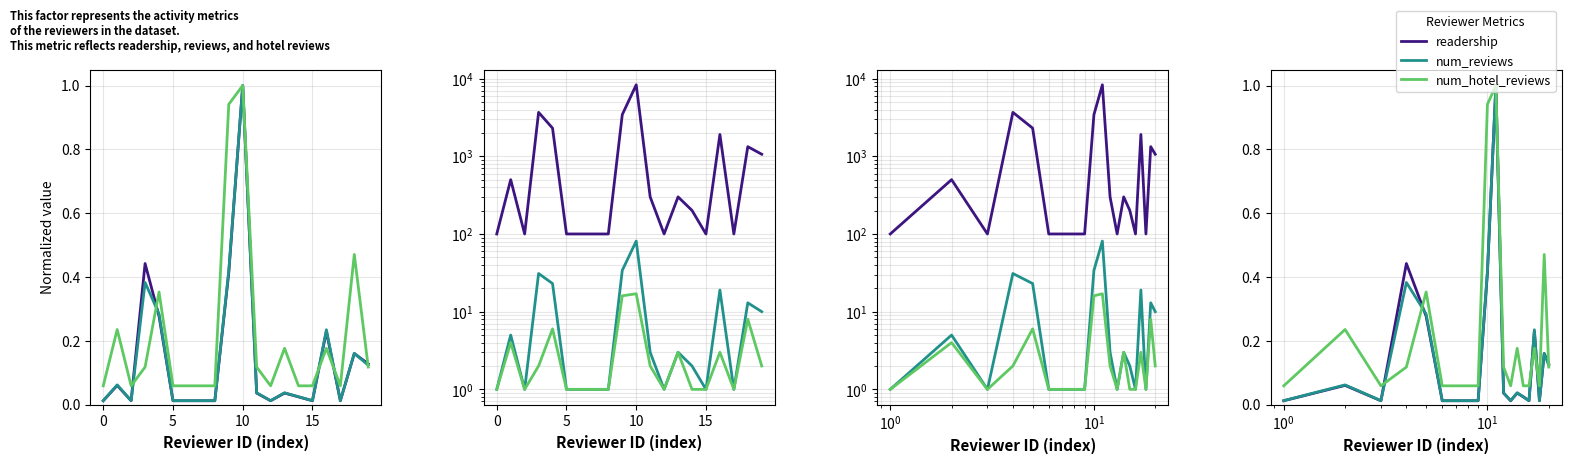

Which series ends up on top after the final intersection of reviewer_num_reviews and reviewer_readership?

reviewer_readership